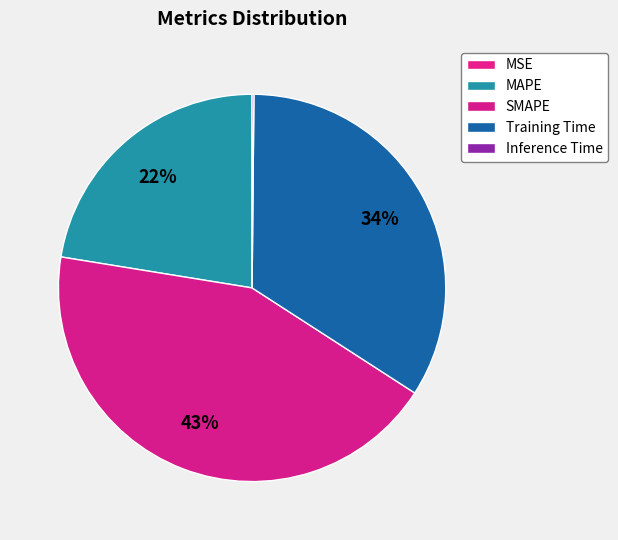

Approximately how many times larger is the value at SMAPE compared to MAPE?

1.9